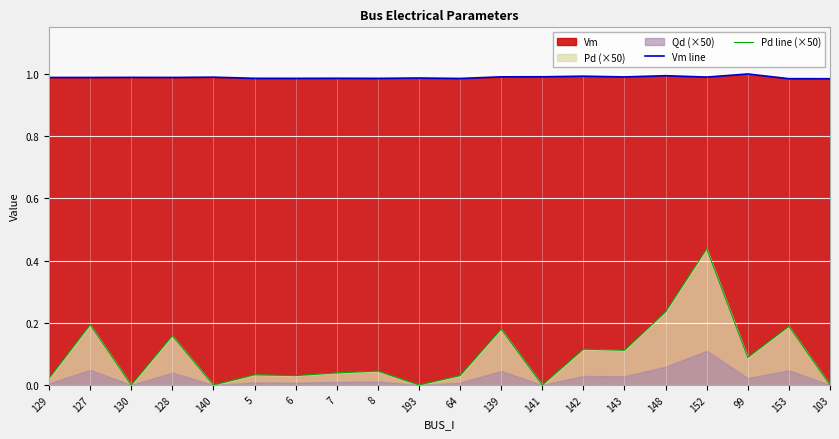

Rank the categories by Vm line value from highest to lowest.

99, 148, 142, 141, 139, 143, 152, 140, 130, 128, 127, 129, 193, 7, 5, 6, 8, 64, 153, 103